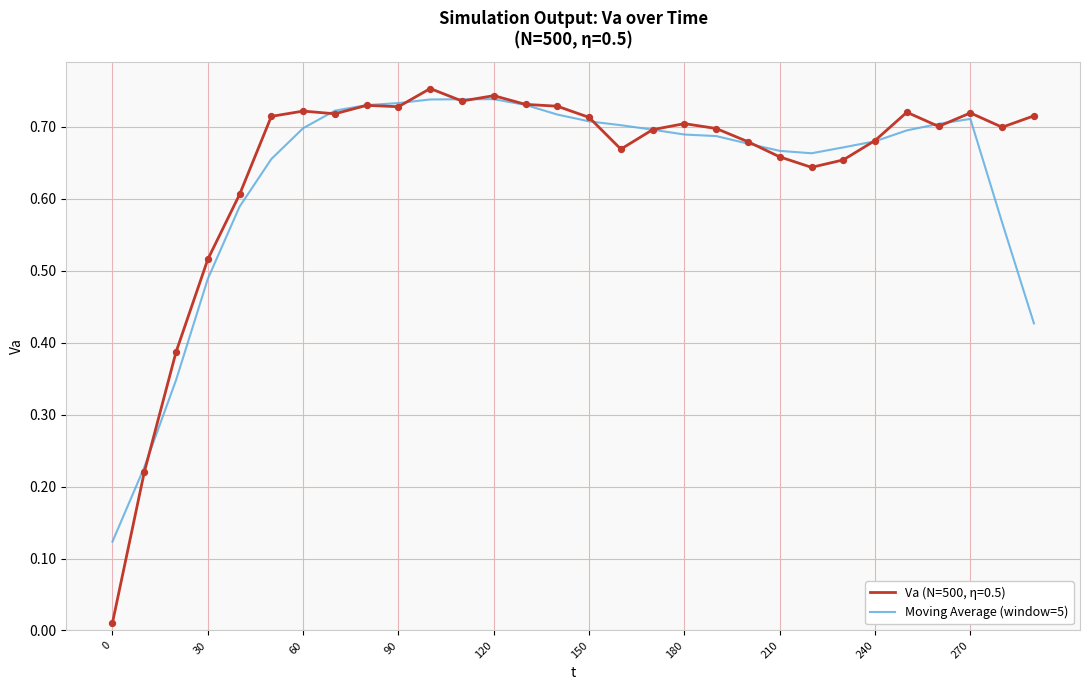

Which series has the widest spread of values?

Va (N=500, η=0.5)